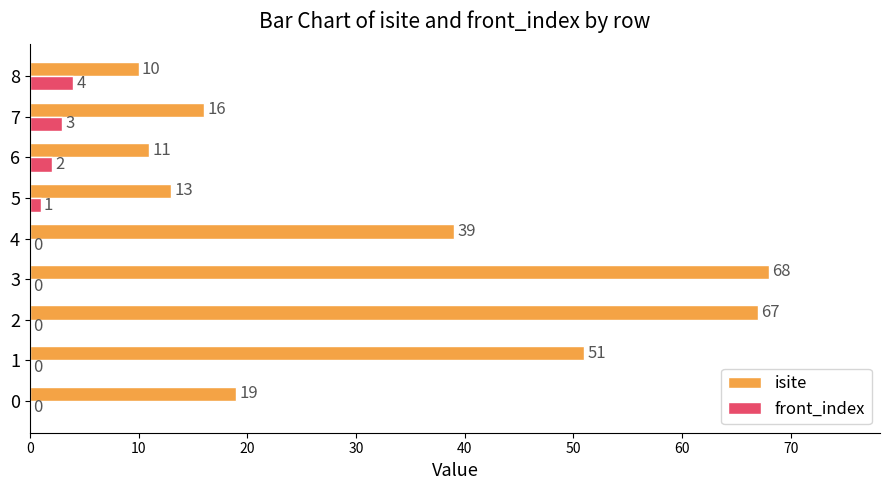

How many front_index values are between 0 and 2?

7